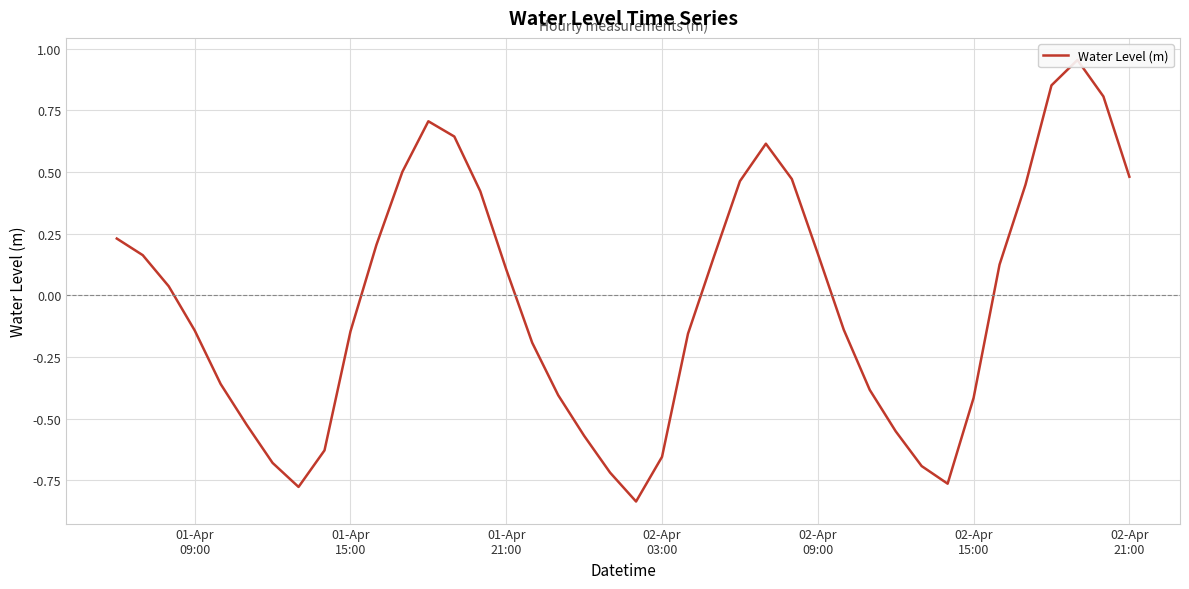

What is the maximum value shown in the chart?

1.0